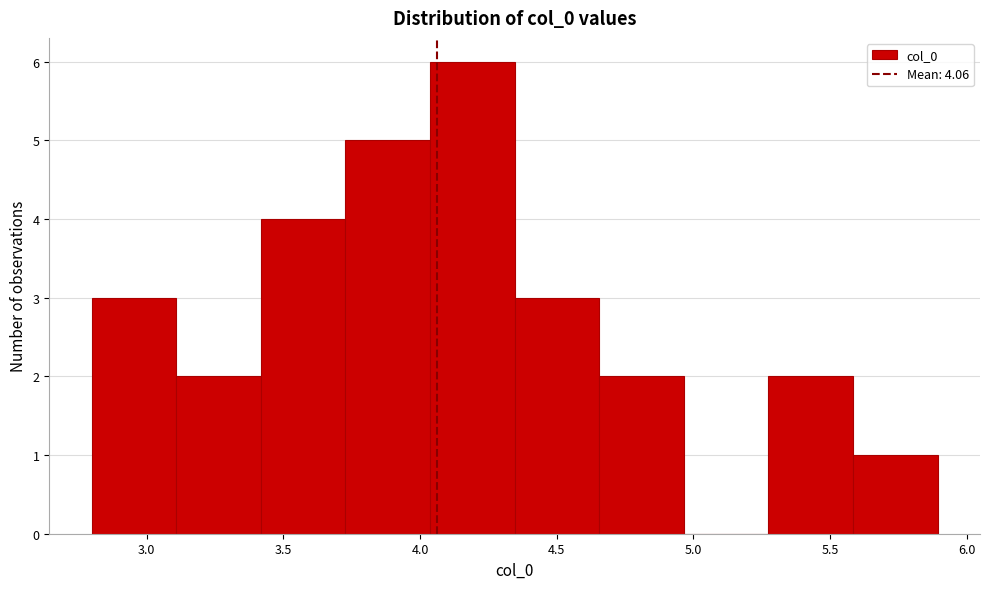

Over which range of the x-axis is the bar tallest?

4.05 to 4.35